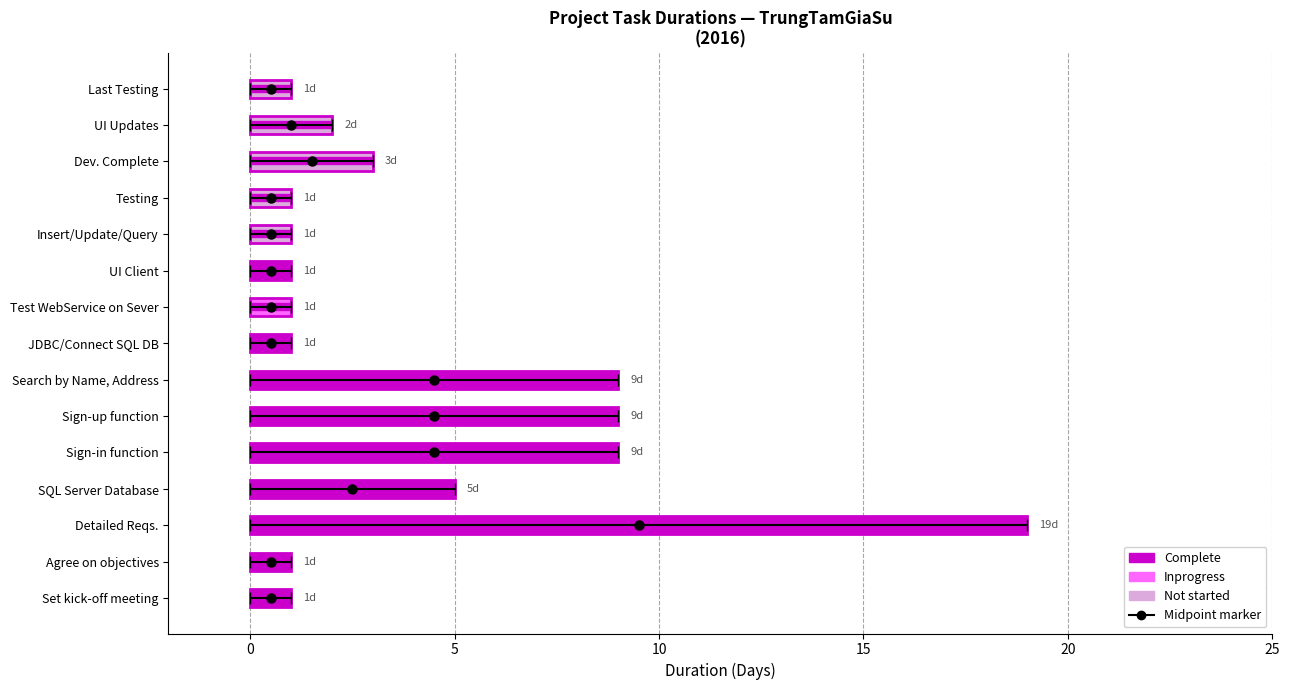

How many data points does each series have?

15